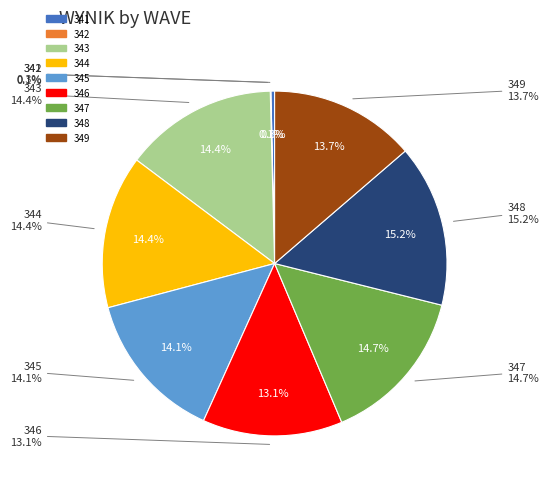

Is it true that 348 is 29% of the pie?

False